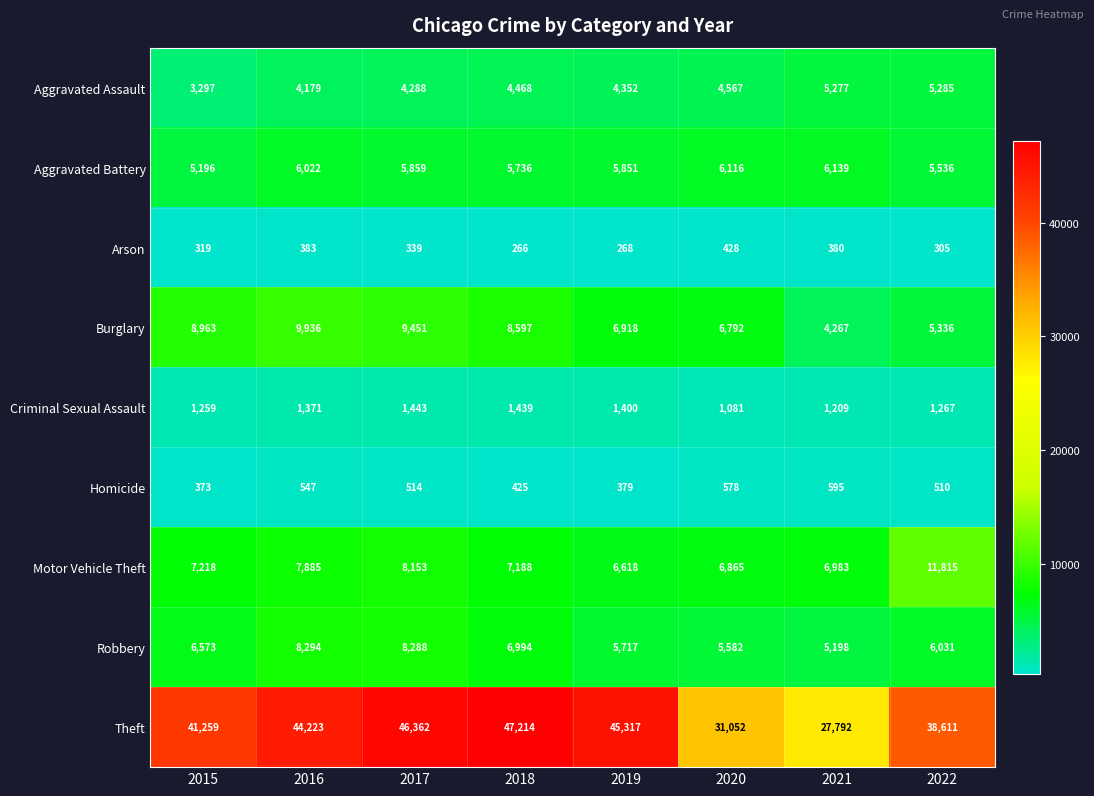

Is it true that Arson equals 305 at 2022?

True